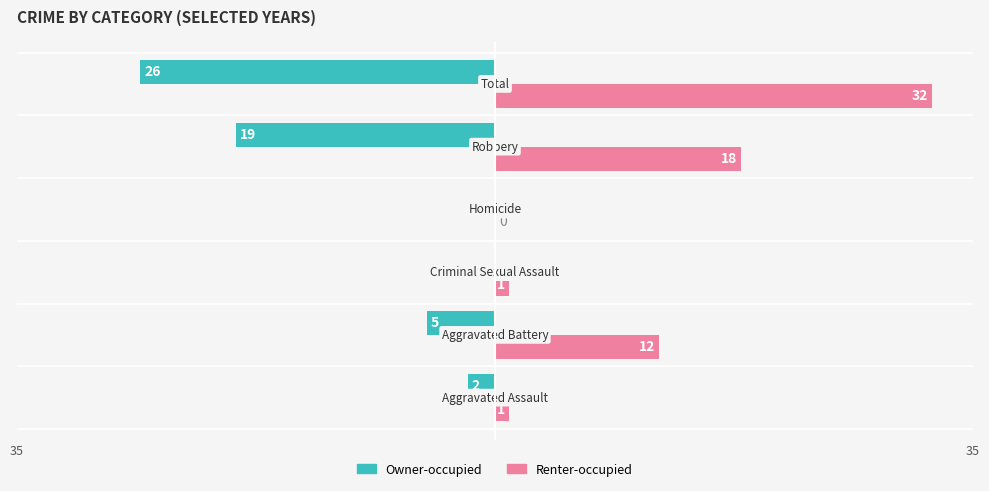

What are all the series names shown in the legend?

Owner-occupied, Renter-occupied